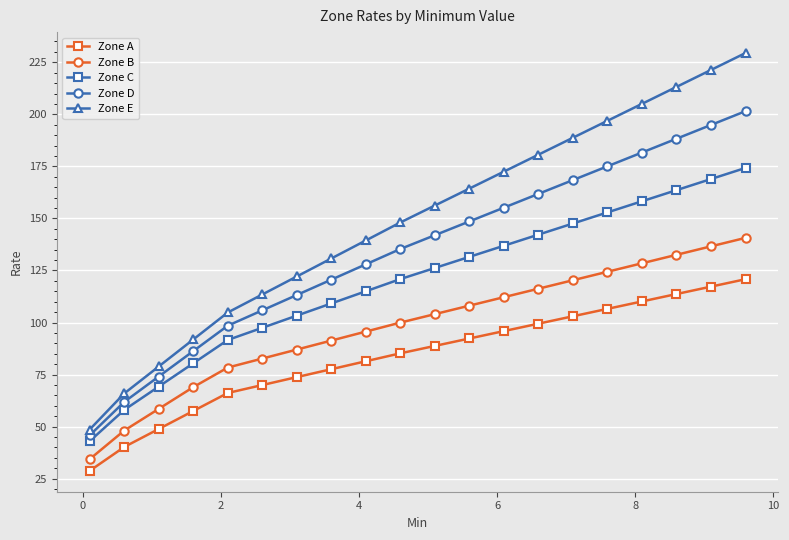

What is the average value of the Zone D series?

134.3